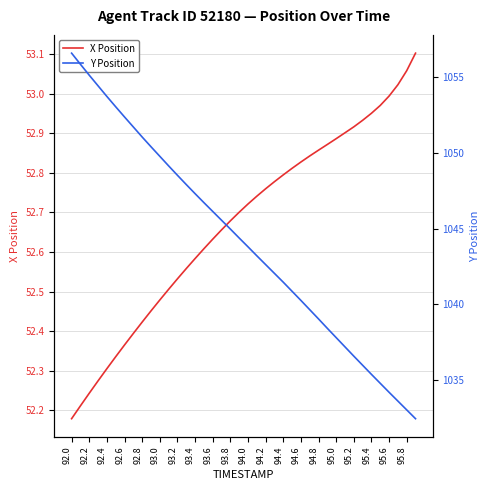

Which category has the lowest value in the X Position series?

92.0